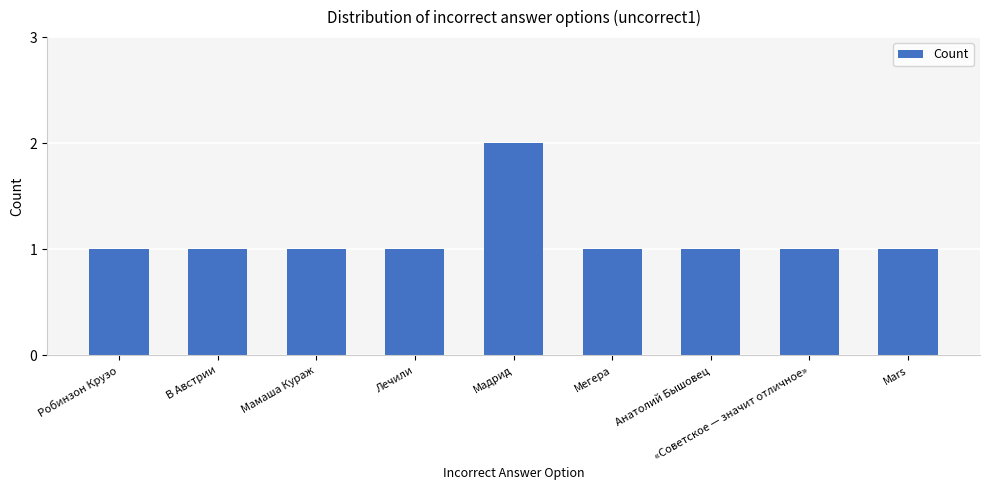

Read the value at Анатолий Бышовец.

1